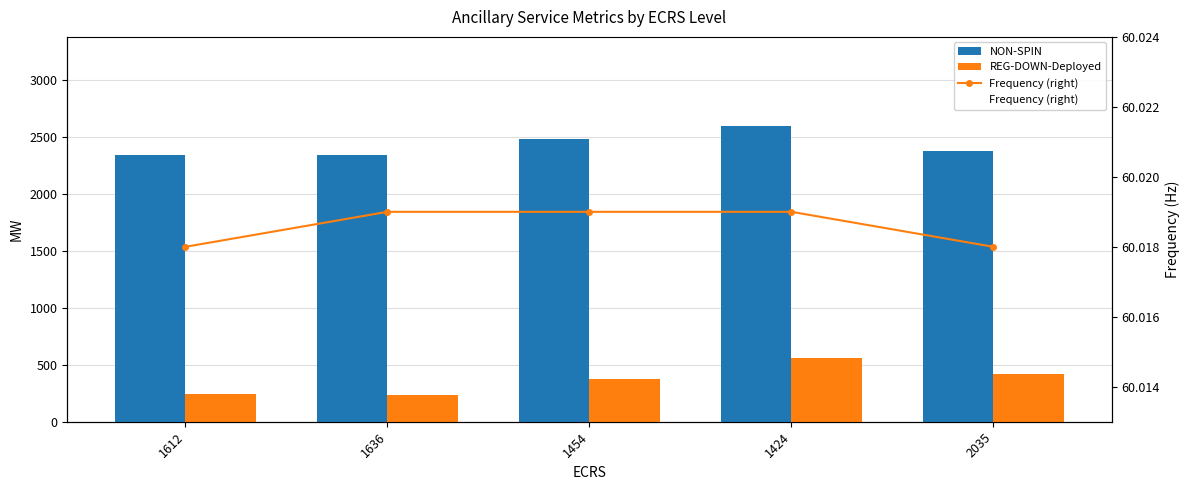

Which series has the largest range (max minus min)?

REG-DOWN-Deployed